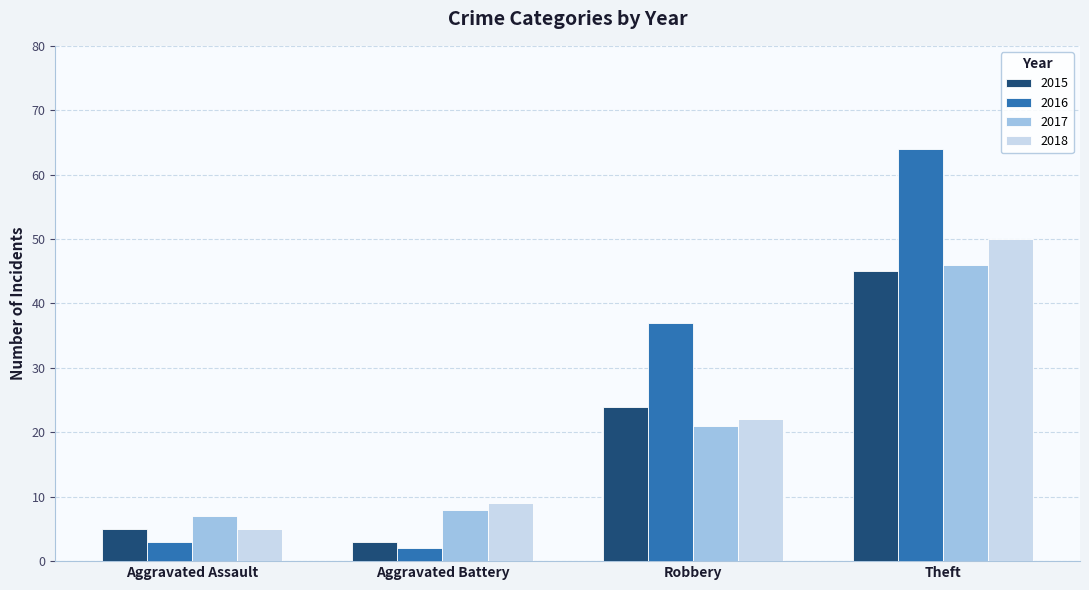

True or false: 2017 has a value of 62 at Theft.

False